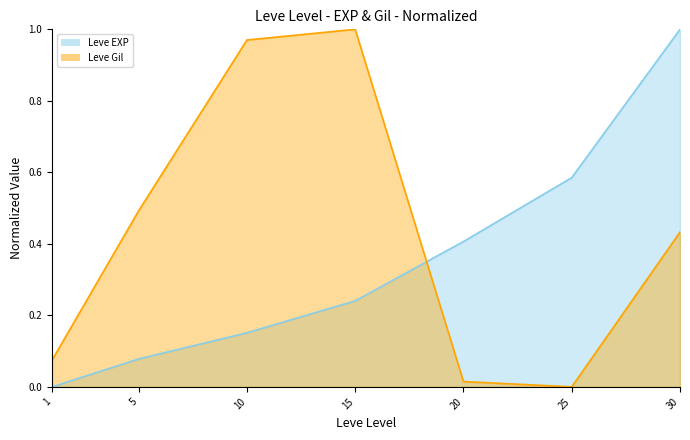

Which series changed the most between 5 and 25?

Leve EXP line